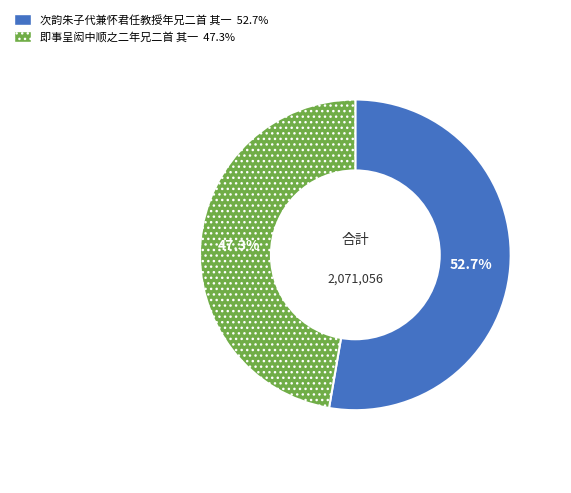

To the nearest percent, what is the average slice percentage?

50%